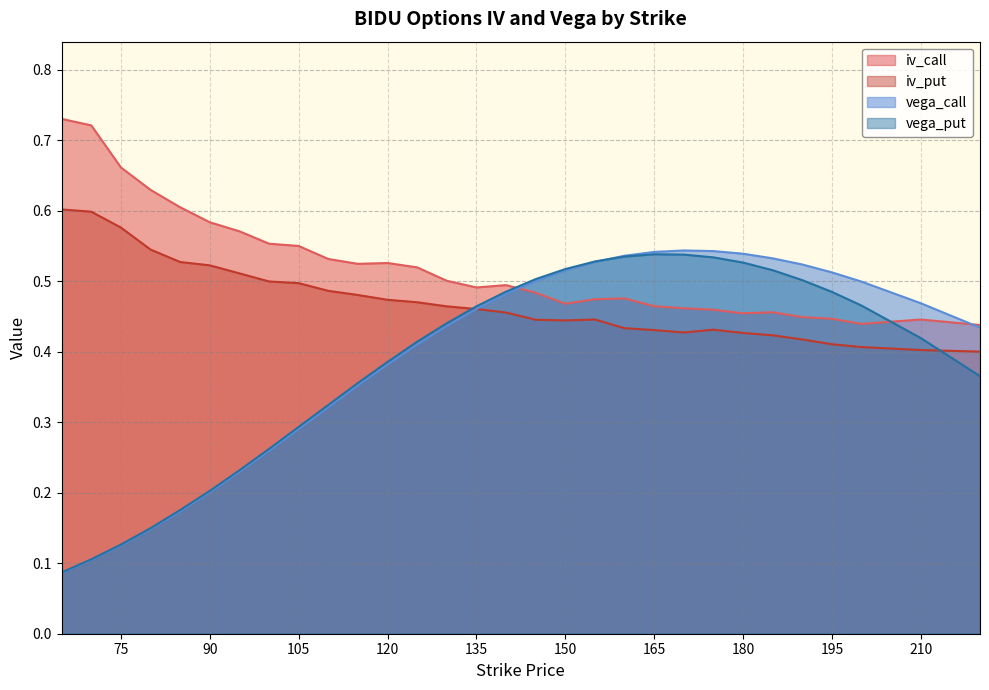

What is the minimum value for vega_call?

0.1